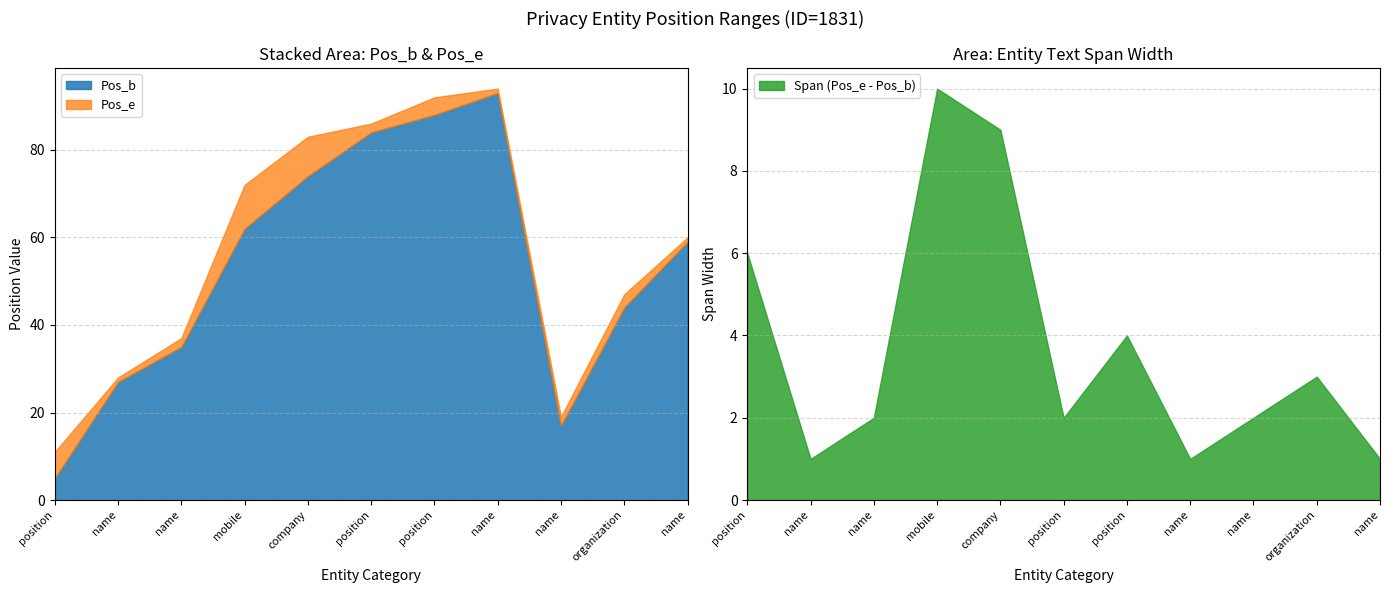

True or false: Pos_b has a value of 35 at name(35-37).

True